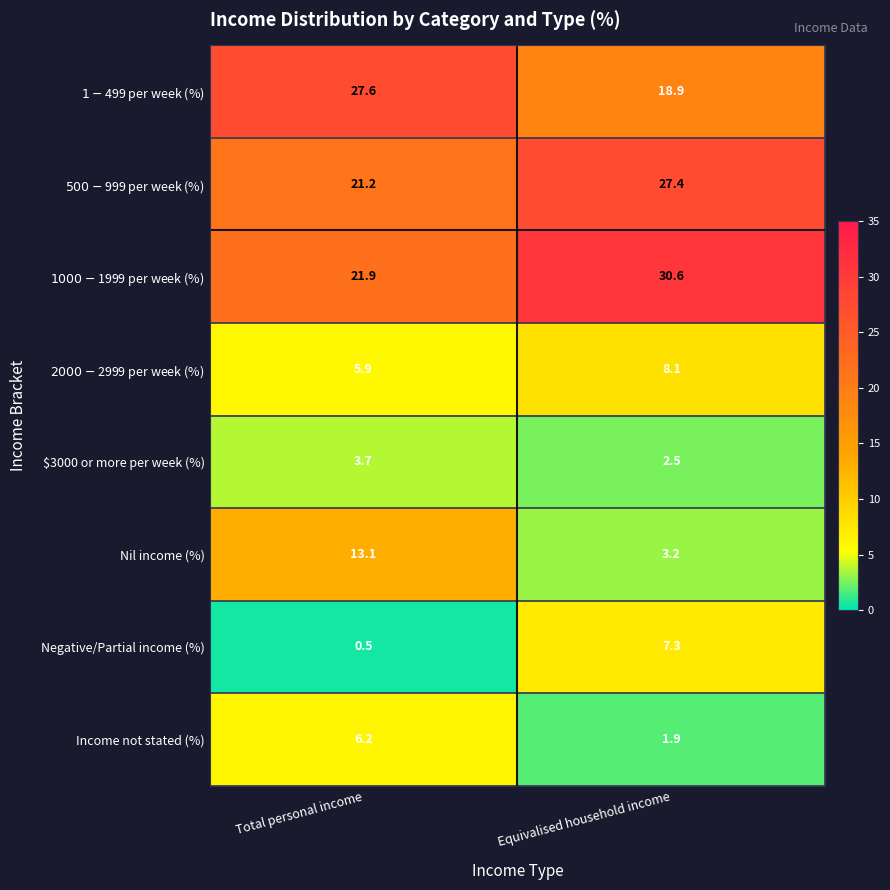

At which category is the sum across all series the highest?

Total personal income